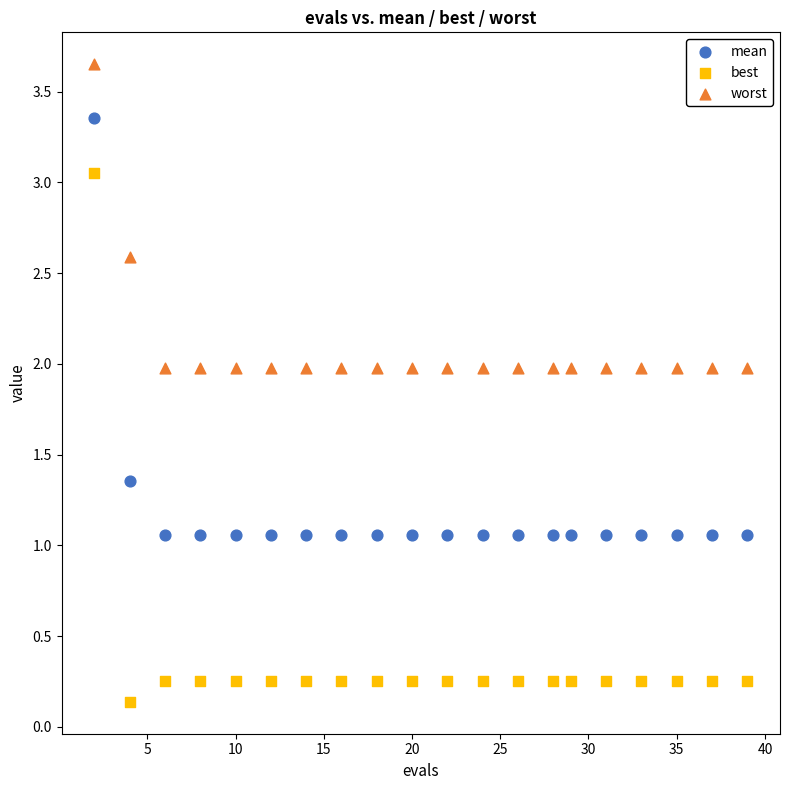

Which series has the widest spread of Y values?

best